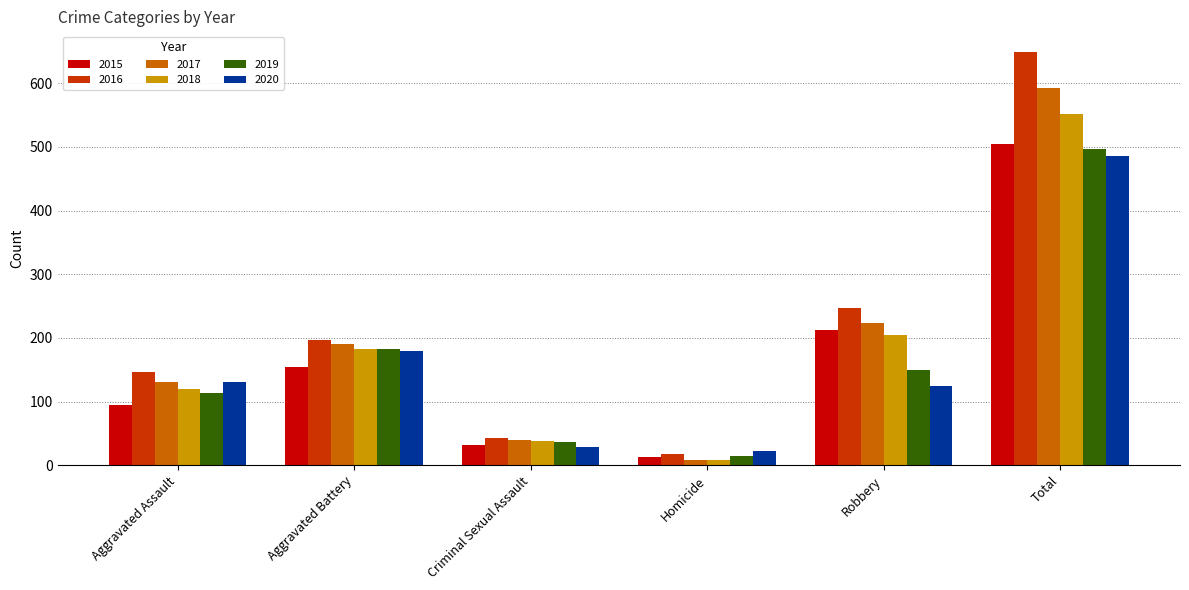

What is the lowest value of the 2019 series?

14